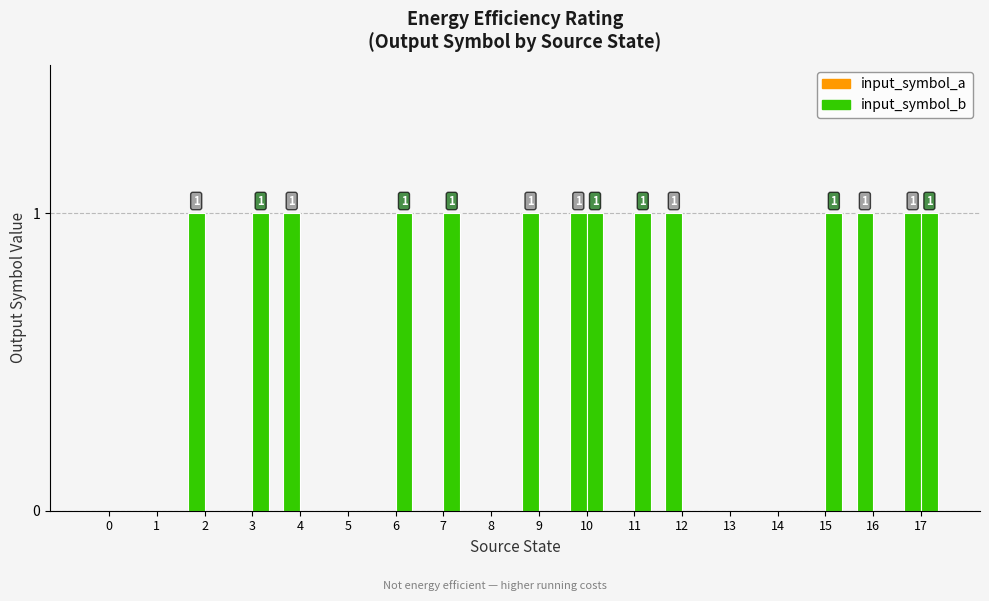

How many data points does each series have?

18